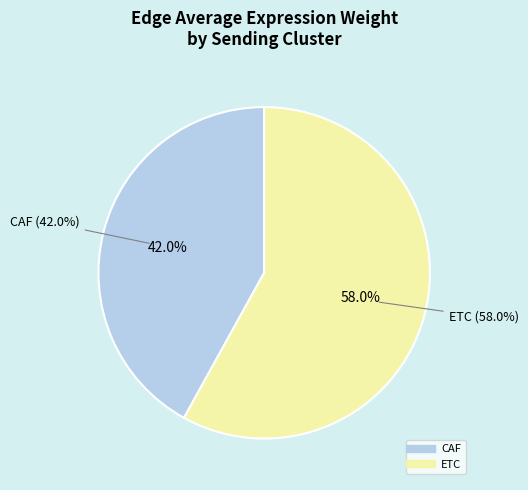

What percentage is the CAF slice, to the nearest percent?

42%